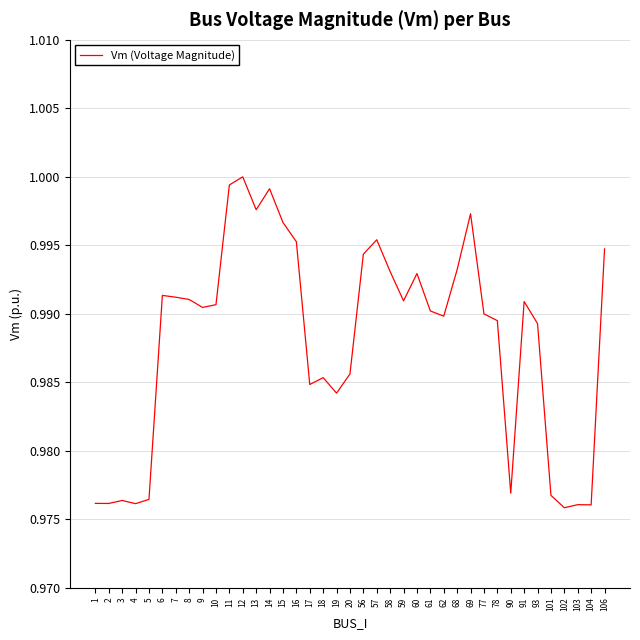

The value at 6 is 0.5. True or false?

False